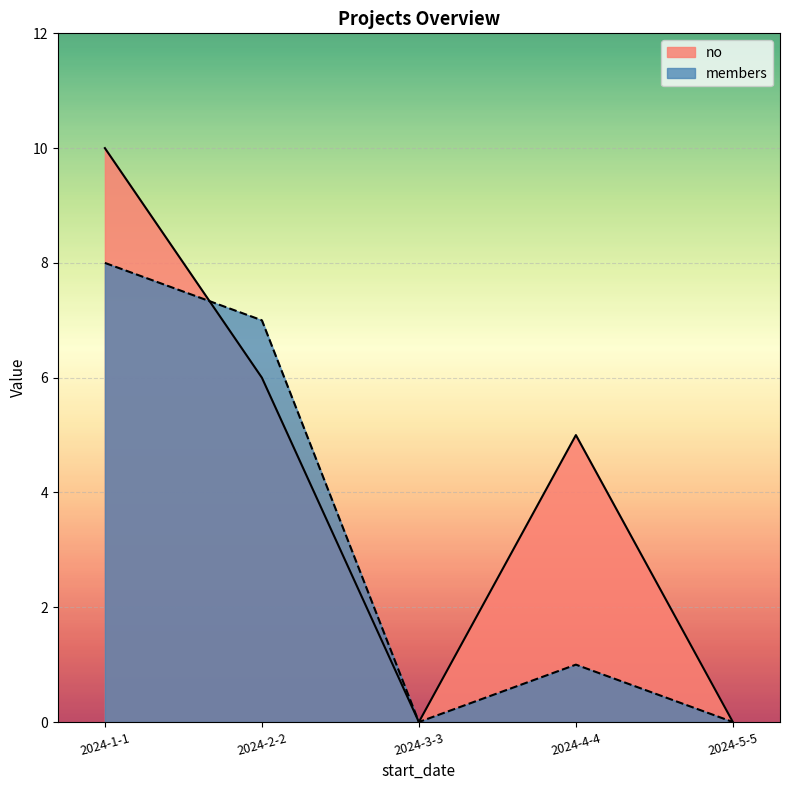

Between 2024-4-4 and 2024-5-5, which series saw the biggest shift?

no